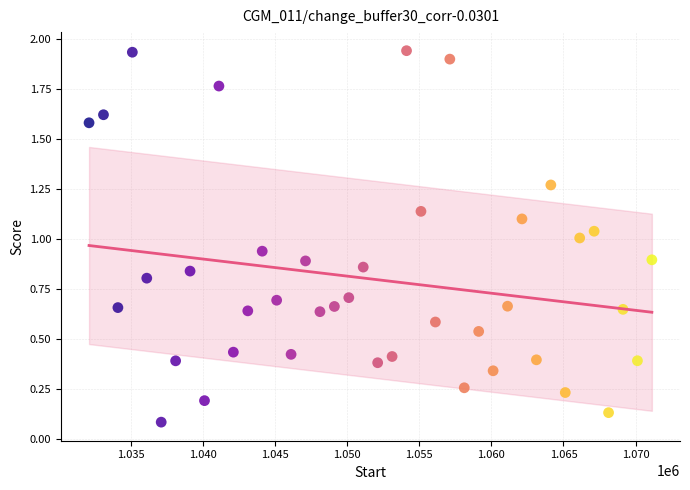

What is the range of X values (max minus min)?

39000.0